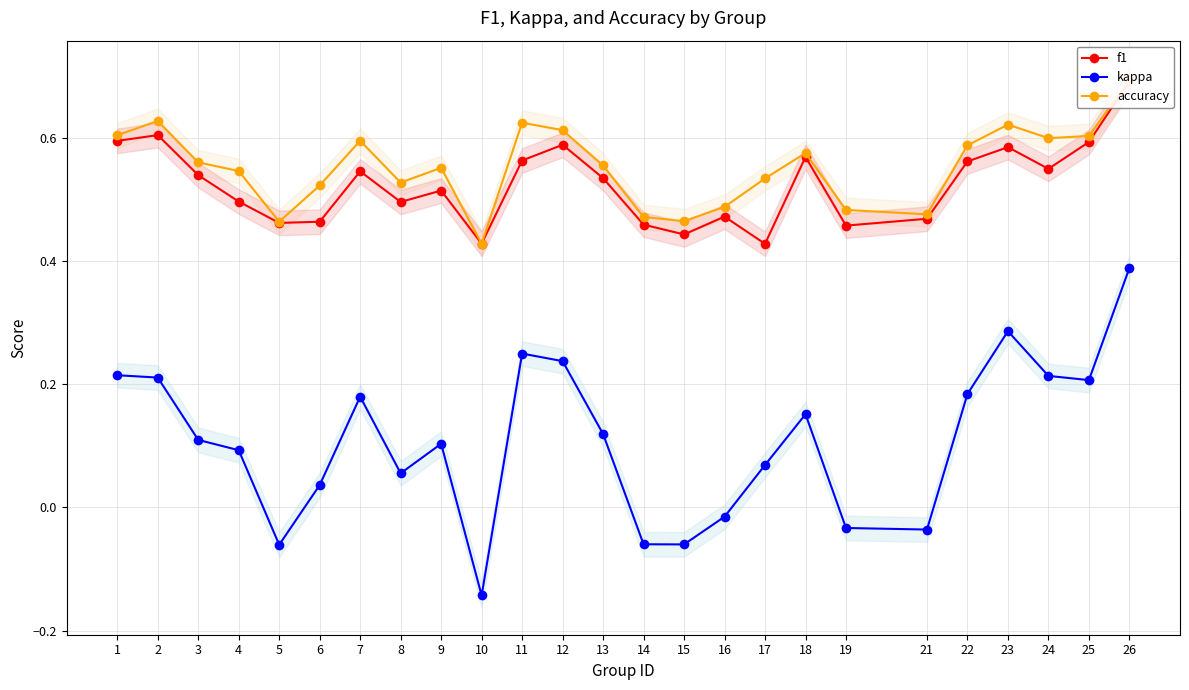

In f1, how many points are lower than both neighbors (excluding endpoints)?

7